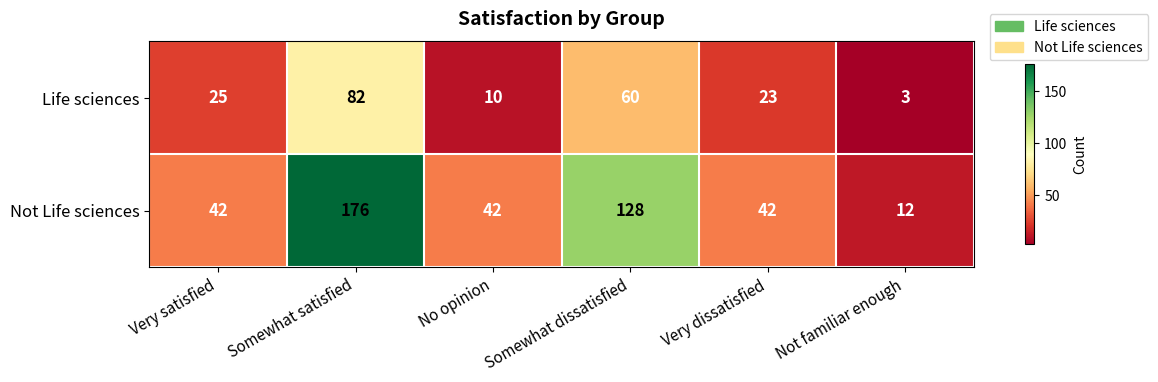

What is the total value across all series at Somewhat dissatisfied?

188